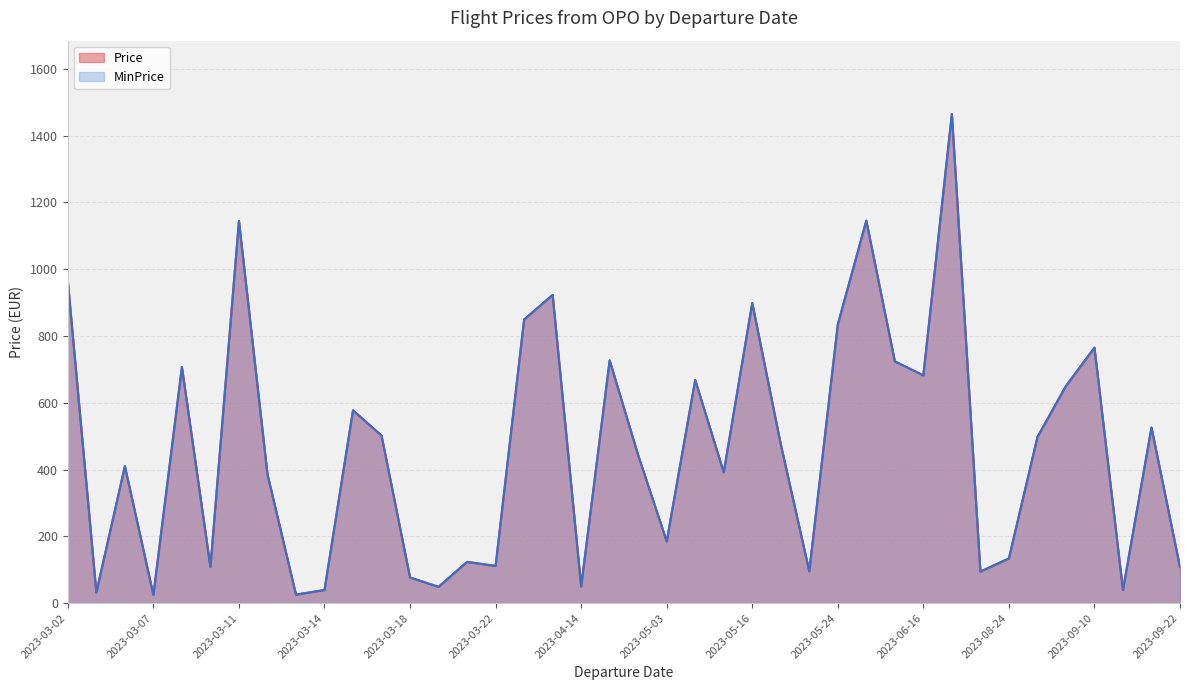

What is the label of the 36th point from the right?

2023-03-08